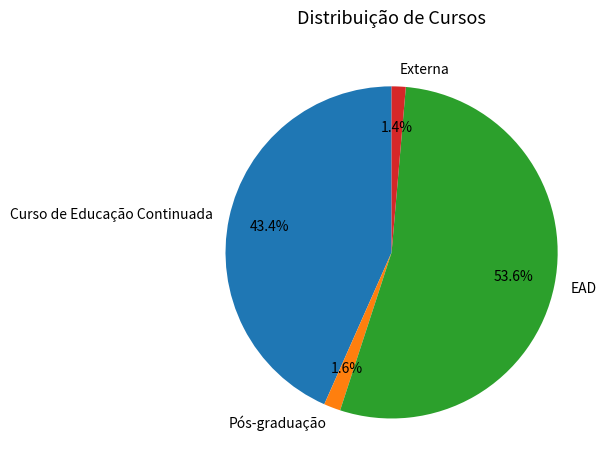

What percentage is the Curso de Educação Continuada slice, to the nearest percent?

43%